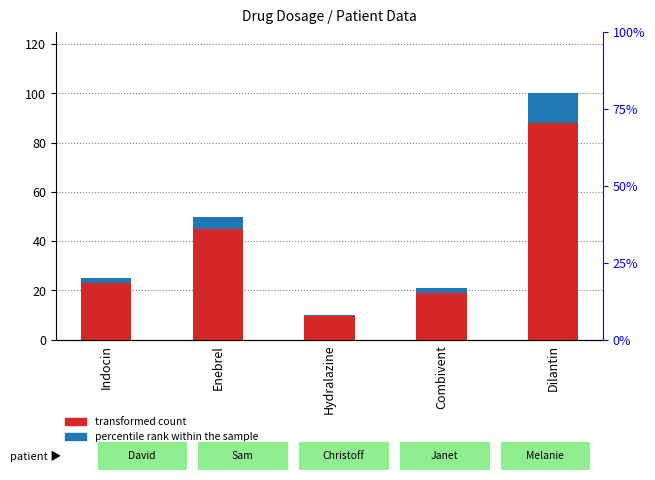

Is the value of percentile rank within the sample at Dilantin greater than the value of transformed count at Dilantin?

No